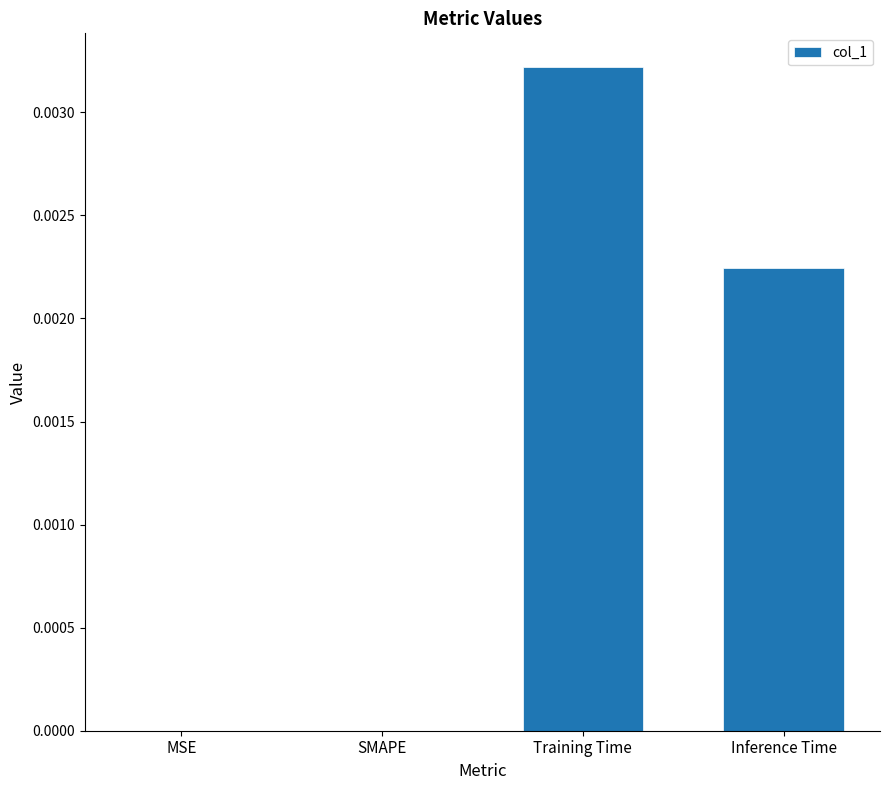

Which category has the highest value across all series?

Training Time